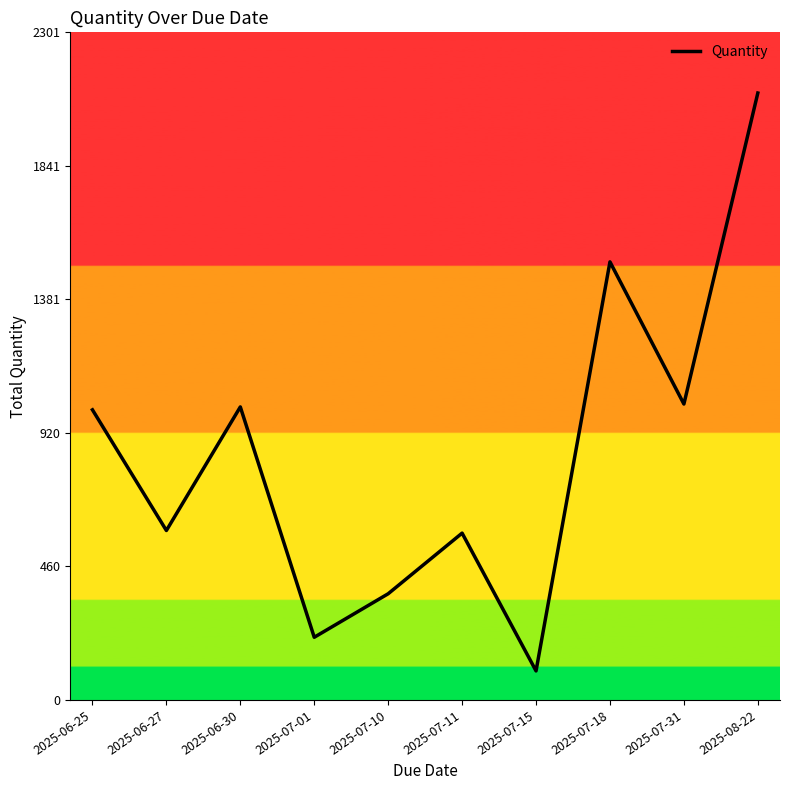

At which category does the chart reach its minimum across all series?

2025-07-15